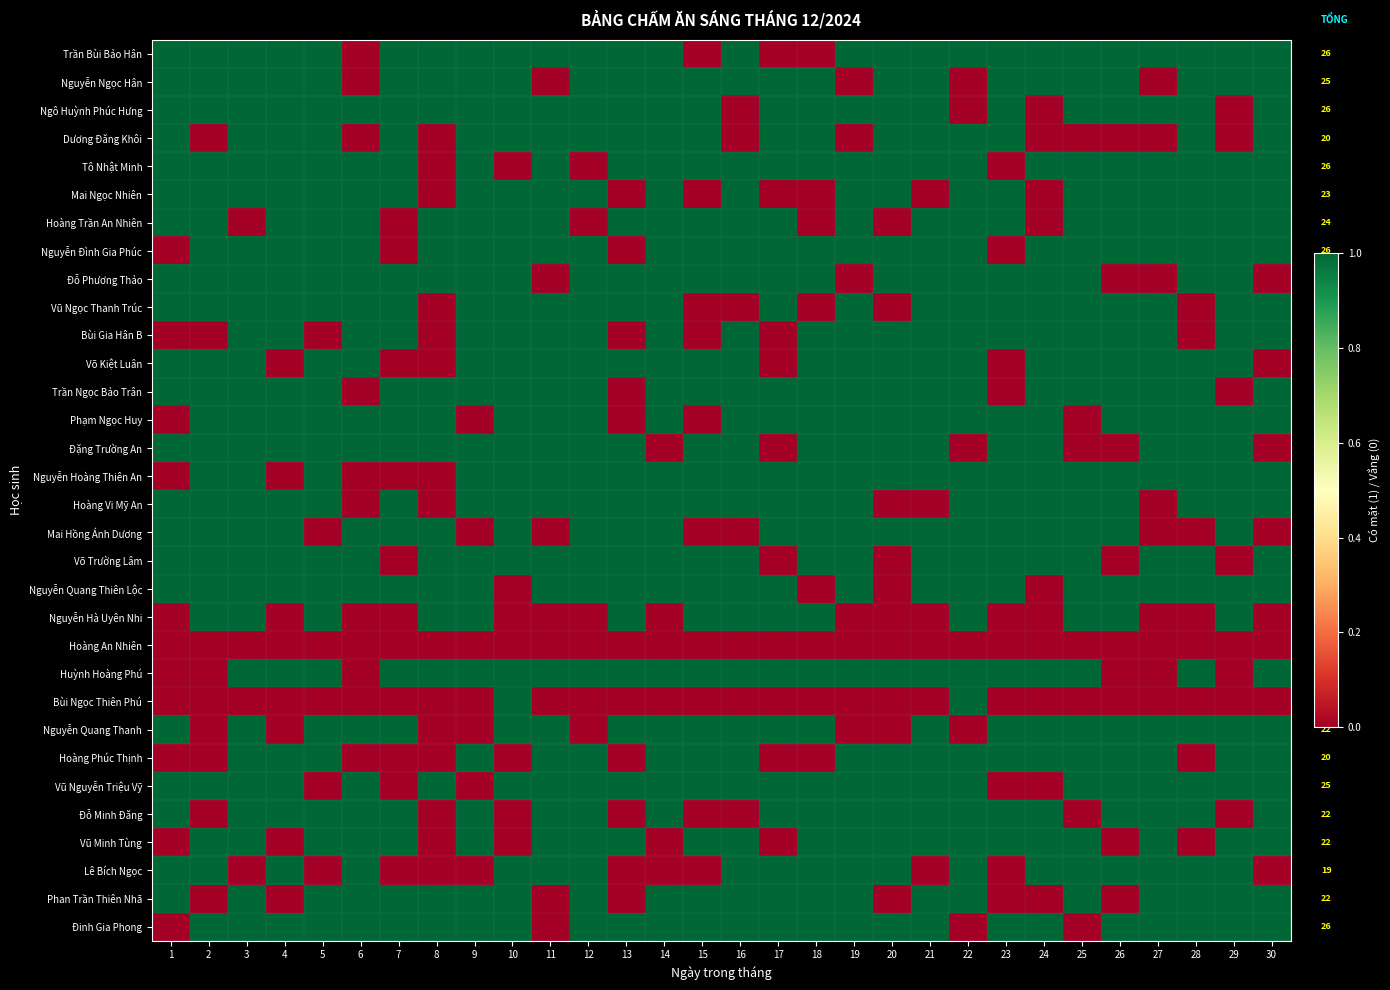

Which series has the largest total across all categories?

Trần Bùi Bảo Hân